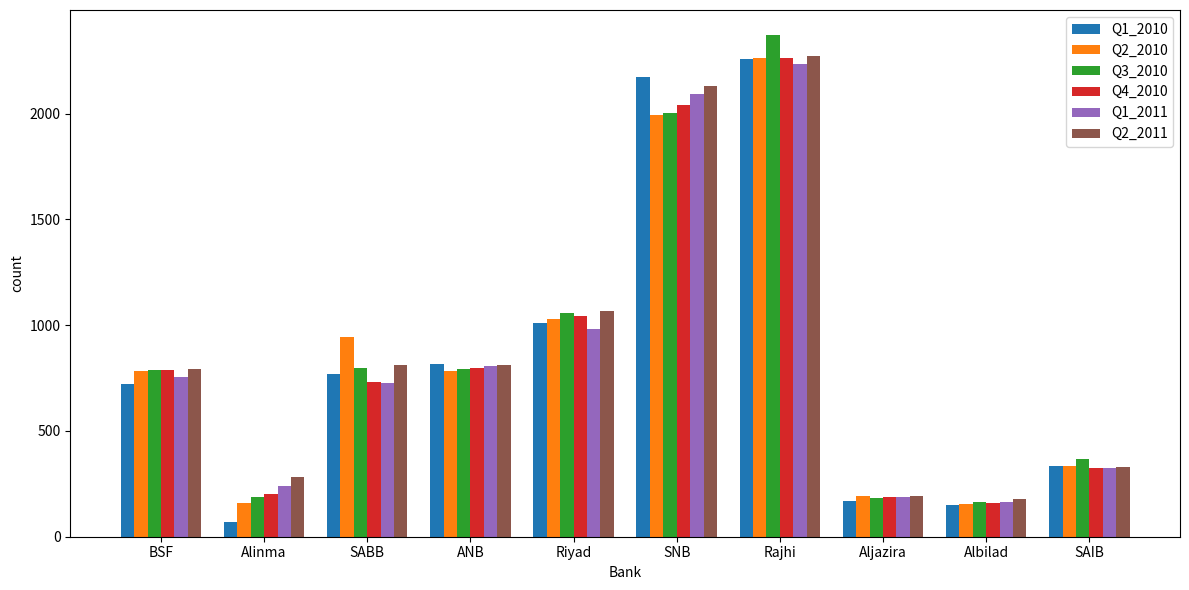

What is the greatest value displayed?

2371.7